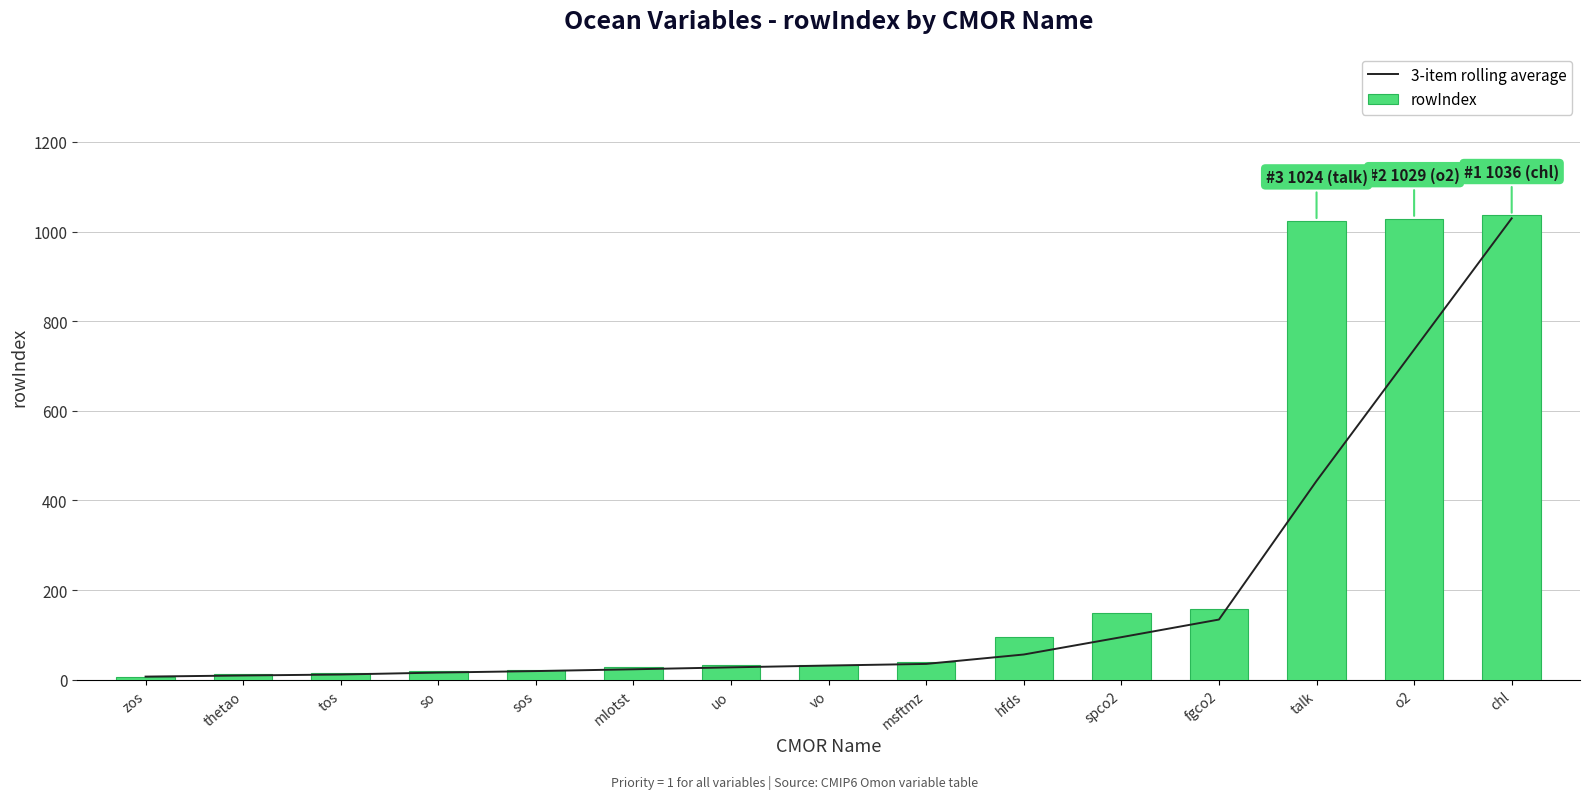

What is the sum of the 3-item rolling average values at uo and o2?

764.3